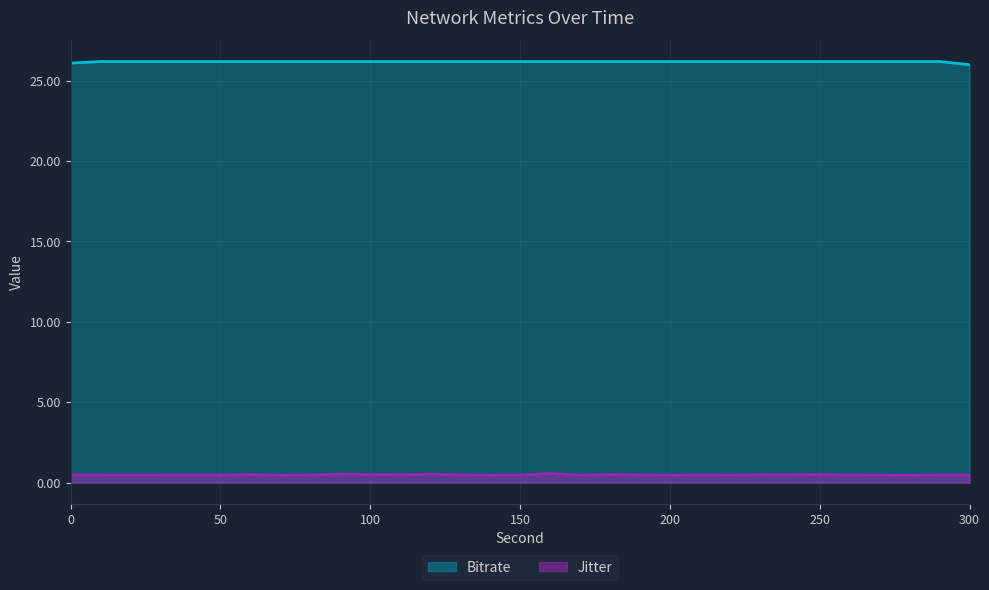

What is the sum of the Jitter values at 180.0 and 30.0?

0.9